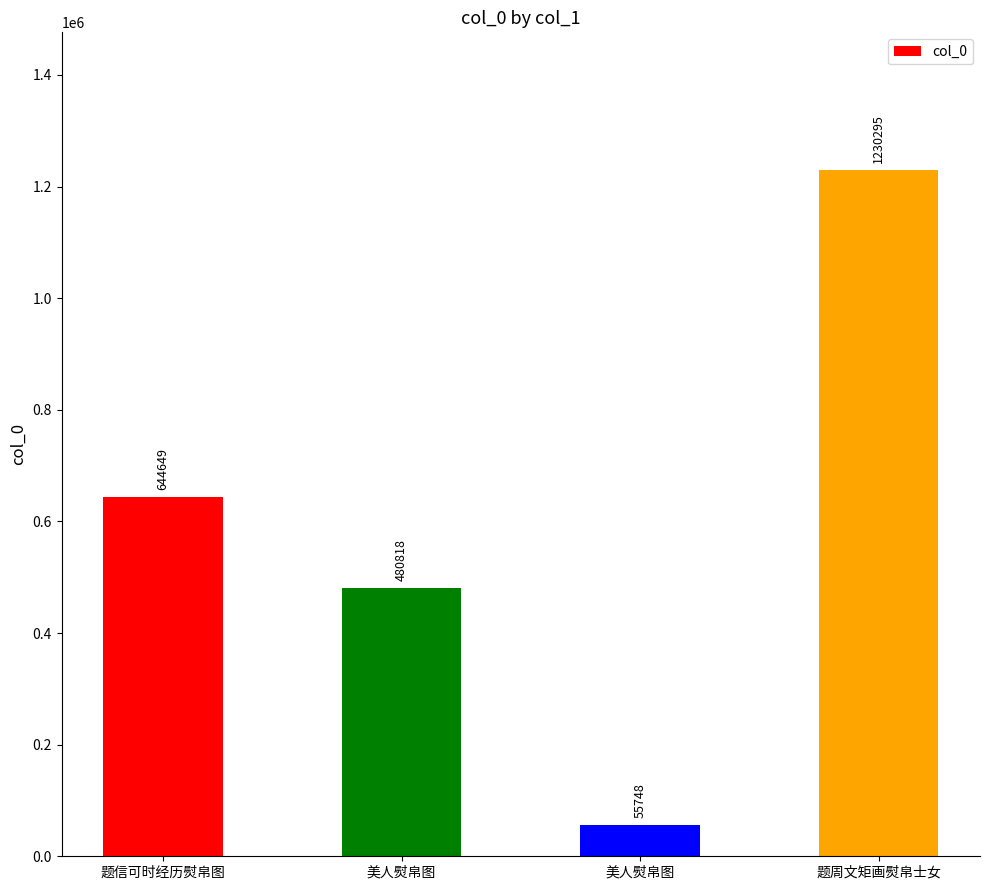

Between 美人熨帛图 and 题周文矩画熨帛士女, which is larger?

题周文矩画熨帛士女